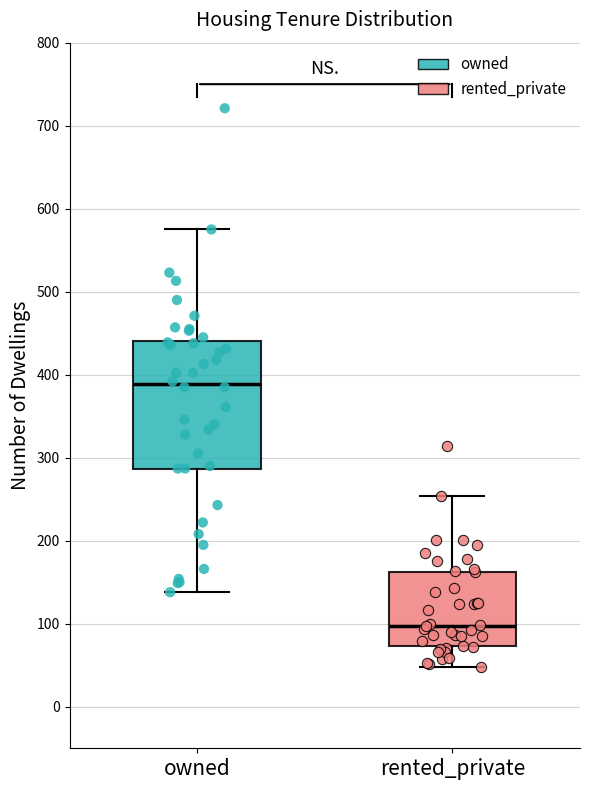

Which box has the lowest median line?

rented_private